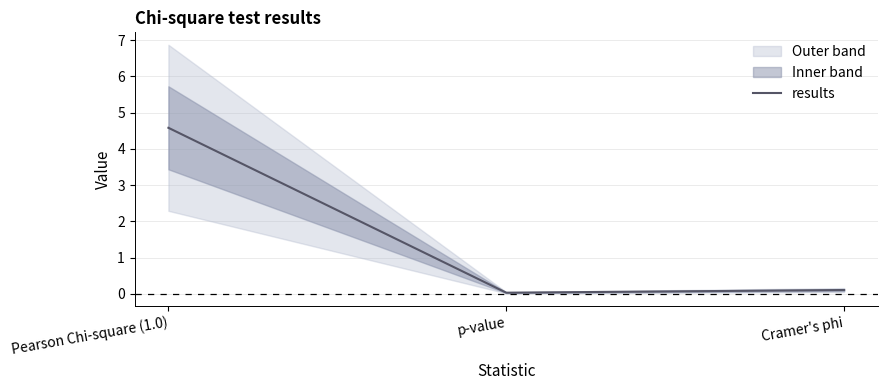

Reading right to left, what are all the values shown in this chart?

Cramer's phi=0.1	p-value=0.0	Pearson Chi-square (1.0)=4.6